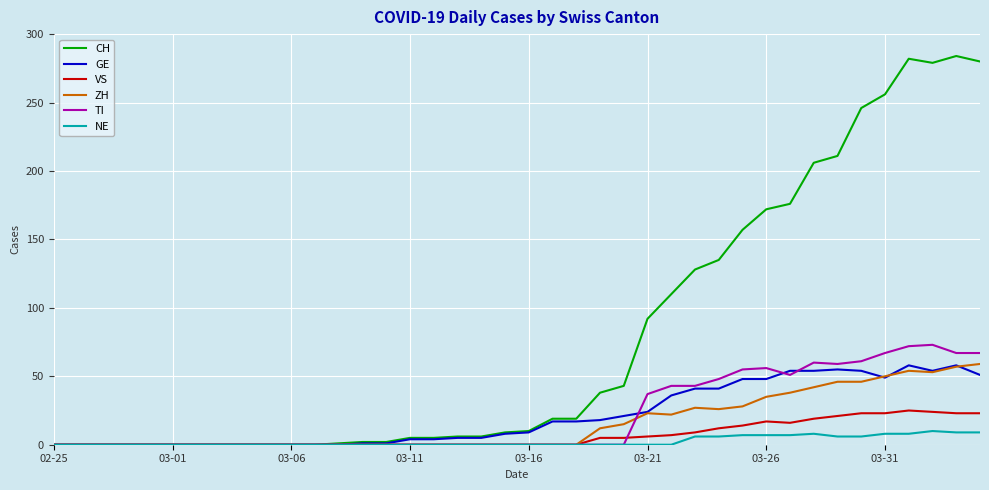

Which series has the largest range (max minus min)?

CH